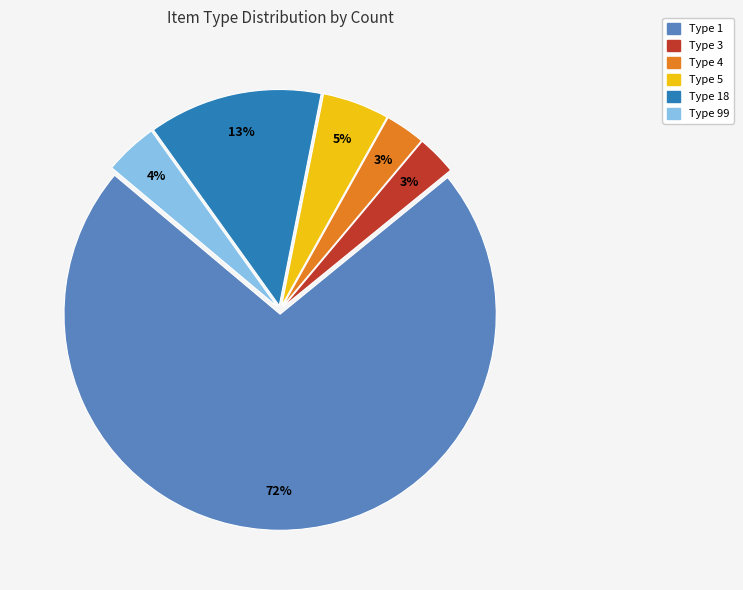

What is the ratio of the value at Type 1 to the value at Type 5?

14.4